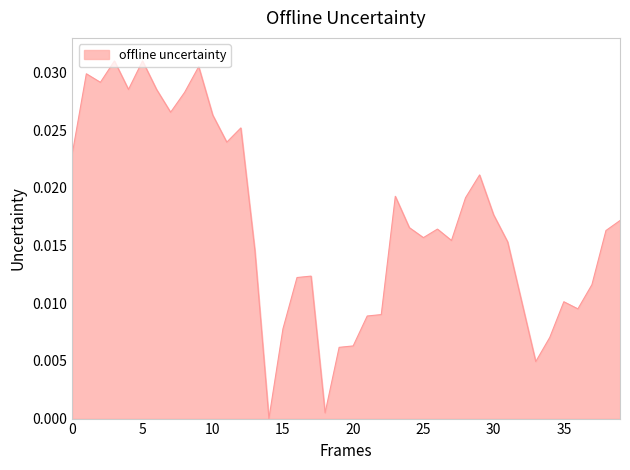

Which label corresponds to the smallest value in the chart?

14